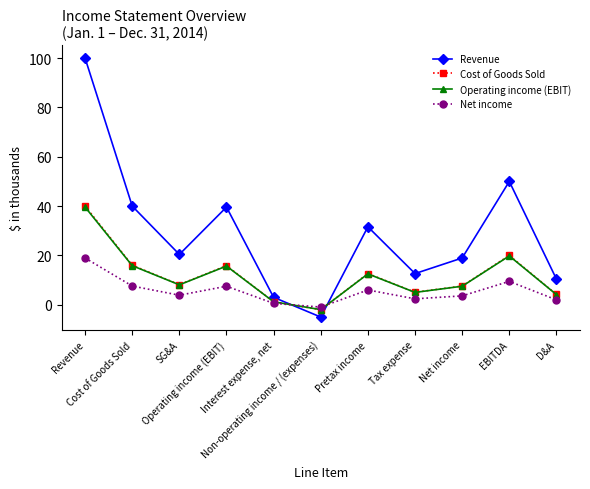

What is the label of the 6th point from the right?

Non-operating income / (expenses)